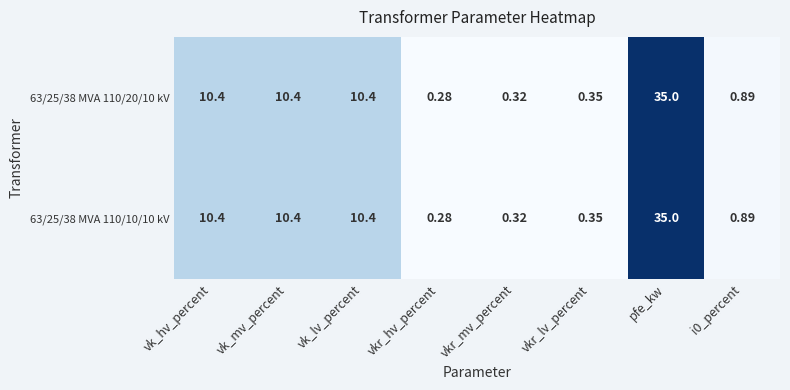

How many categories are shown in the chart?

8